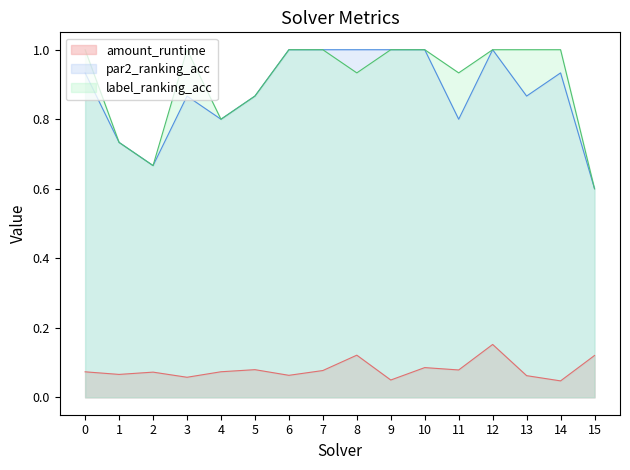

Reading left to right, extract all data points from this chart.

amount_runtime: 0=0.1	1=0.1	2=0.1	3=0.1	4=0.1	5=0.1	6=0.1	7=0.1	8=0.1	9=0.0	10=0.1	11=0.1	12=0.2	13=0.1	14=0.0	15=0.1
par2_ranking_acc: 0=0.9	1=0.7	2=0.7	3=0.9	4=0.8	5=0.9	6=1.0	7=1.0	8=1.0	9=1.0	10=1.0	11=0.8	12=1.0	13=0.9	14=0.9	15=0.6
label_ranking_acc: 0=1.0	1=0.7	2=0.7	3=1.0	4=0.8	5=0.9	6=1.0	7=1.0	8=0.9	9=1.0	10=1.0	11=0.9	12=1.0	13=1.0	14=1.0	15=0.6